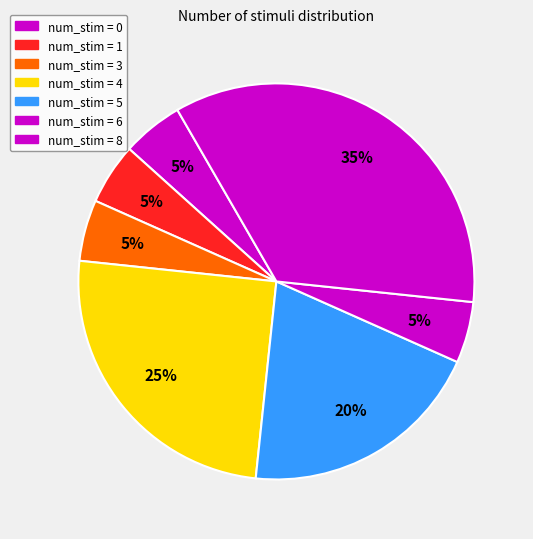

How many slices are in this pie chart?

7